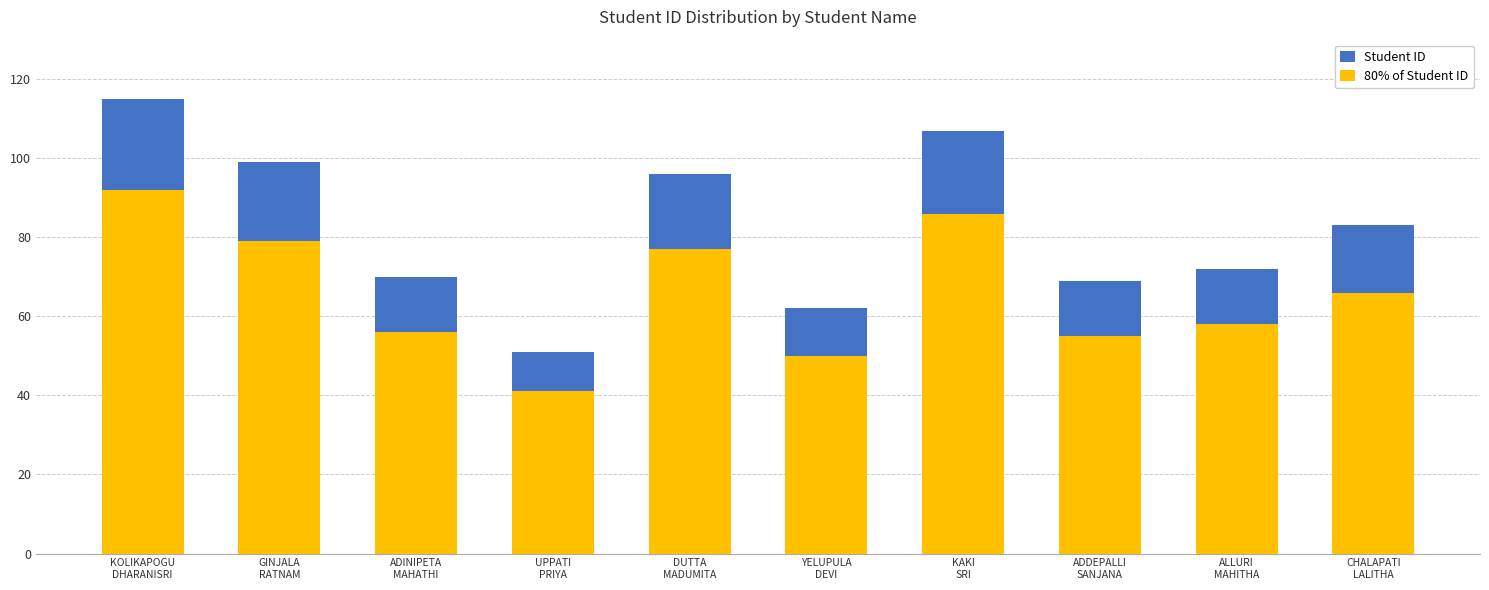

What position from the left is DUTTA
MADUMITA?

5